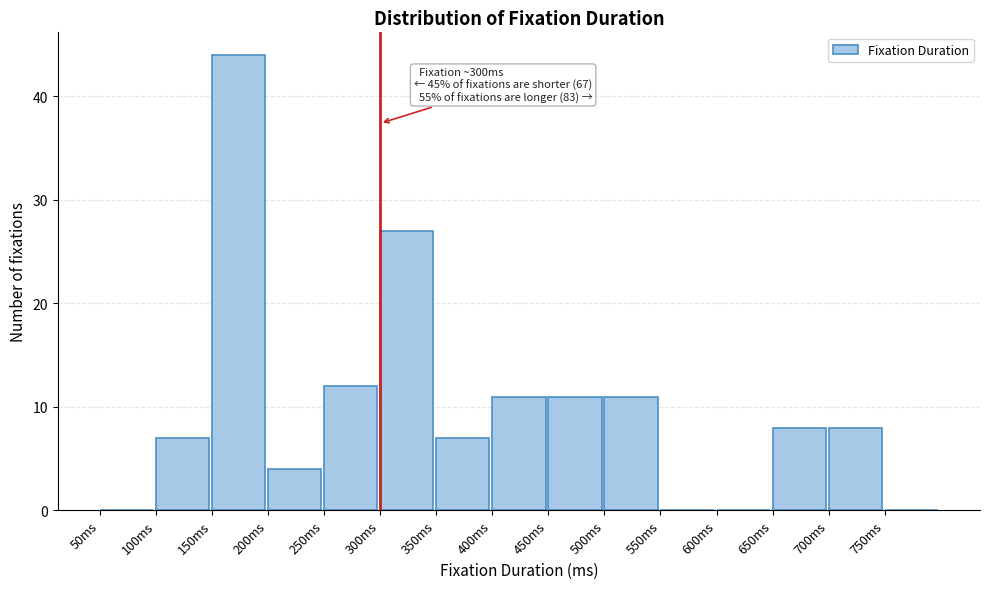

Over which range of the x-axis is the bar tallest?

150 to 200